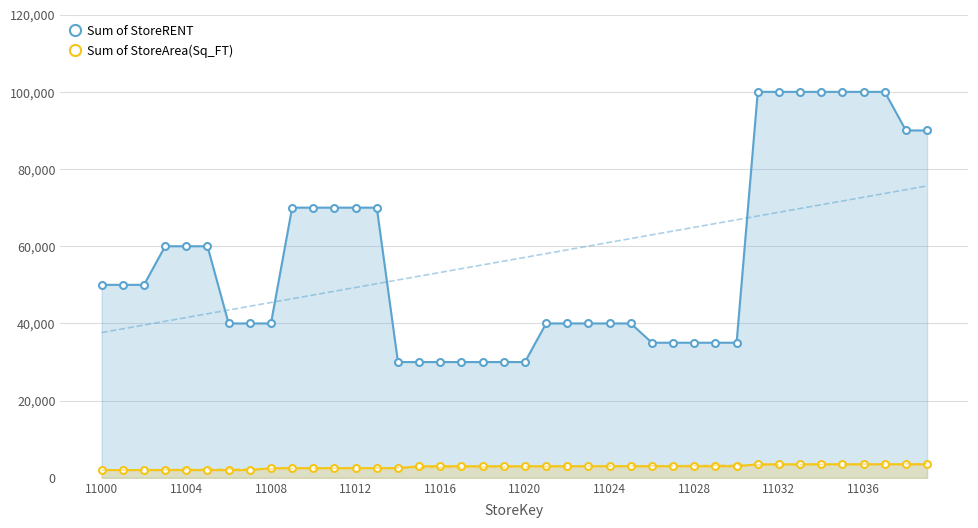

At which category does the chart reach its minimum across all series?

11000